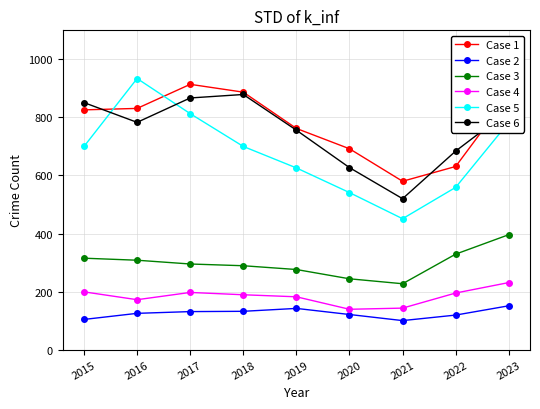

Does the chart display data point markers on the line(s)?

Yes